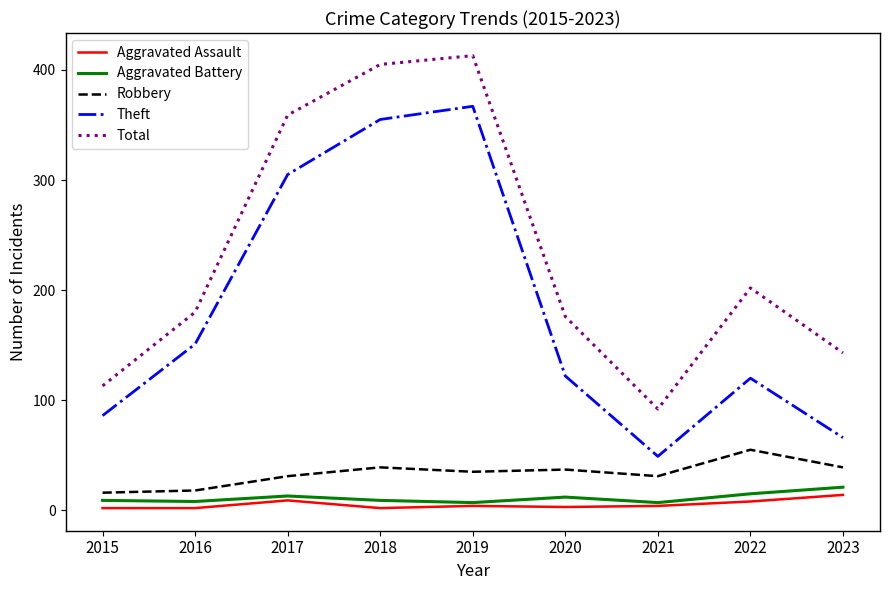

True or false: Robbery has a value of 31 at 2021.

True